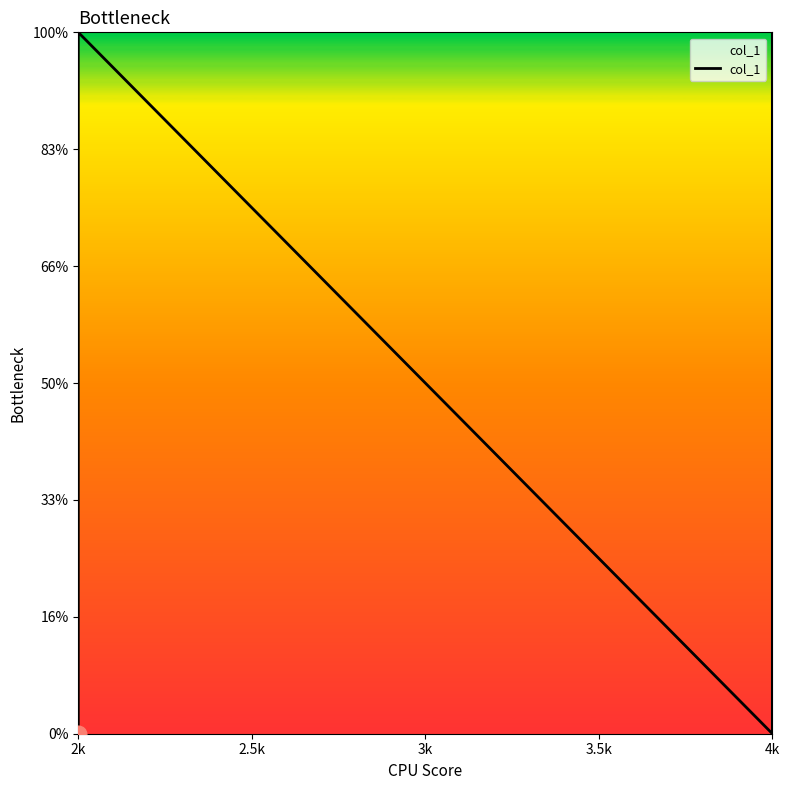

What is the sum of all values?

12